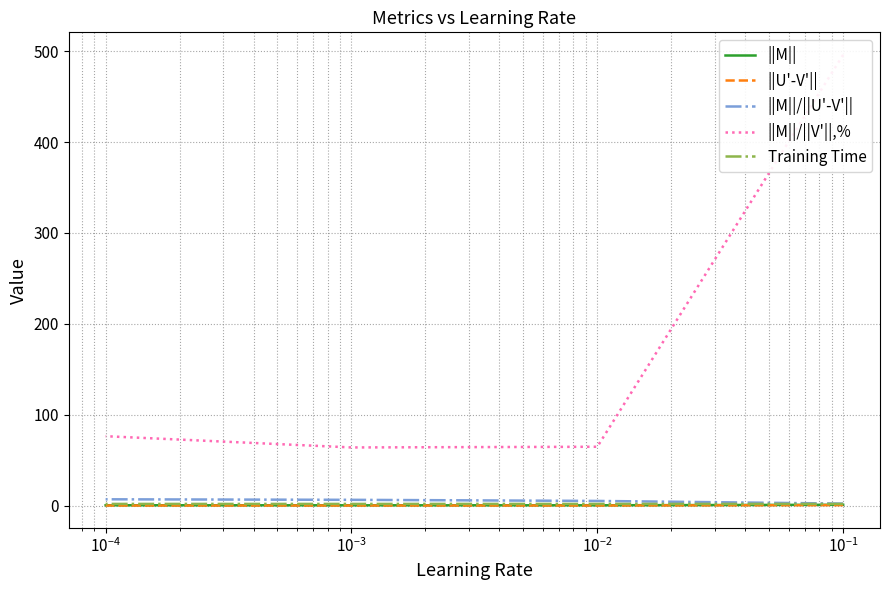

What is the average value of the ||M|| series?

0.4